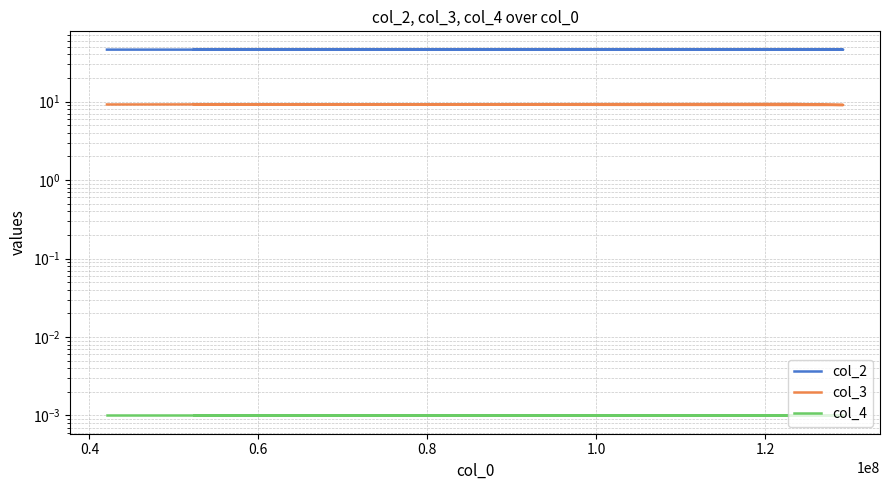

True or false: col_3 and col_2 intersect in this chart.

False